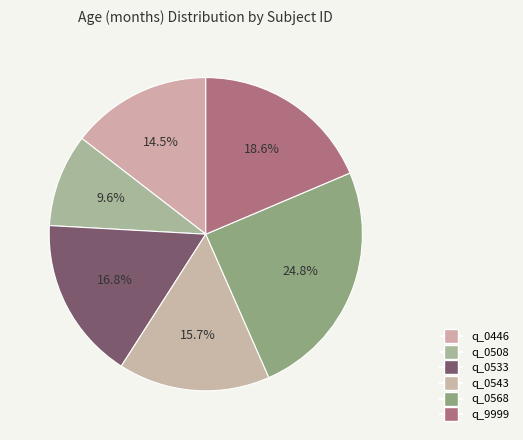

The q_0508 slice represents 1% of the pie. True or false?

False